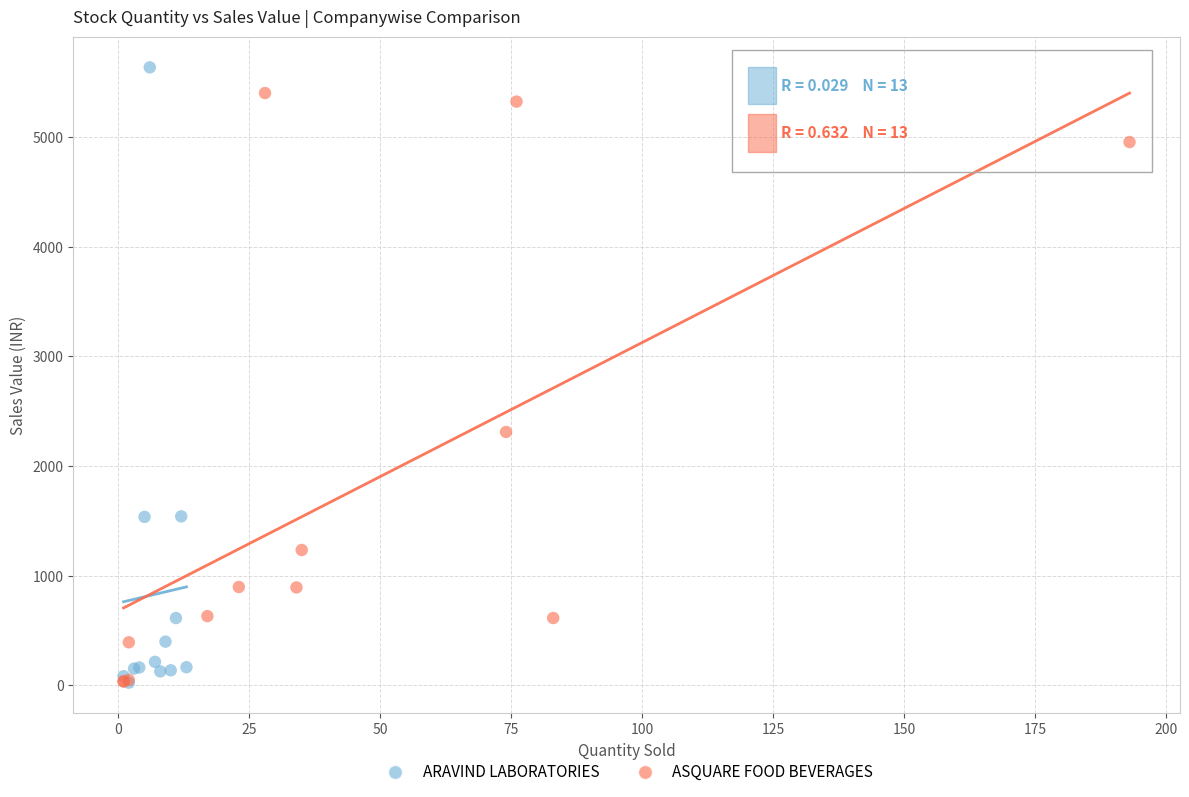

What are all the series names shown in the legend?

ARAVIND LABORATORIES, ASQUARE FOOD BEVERAGES